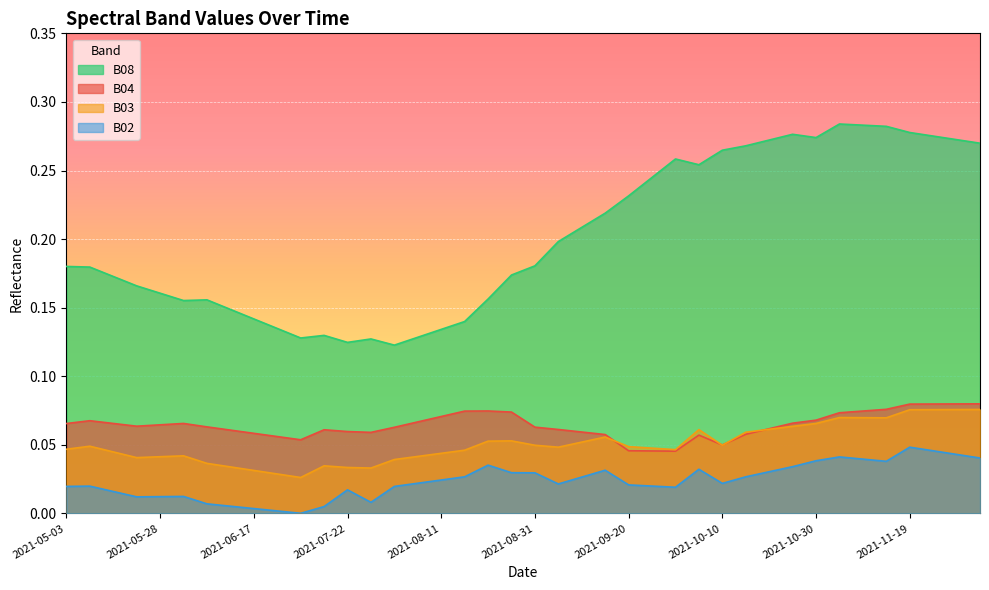

At which category does the chart reach its minimum across all series?

2021-07-07